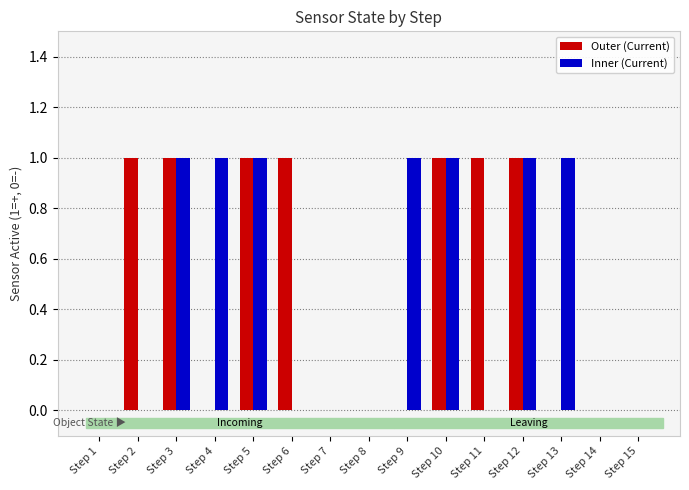

The value of Inner (Current) at Step 11 is 0. True or false?

True